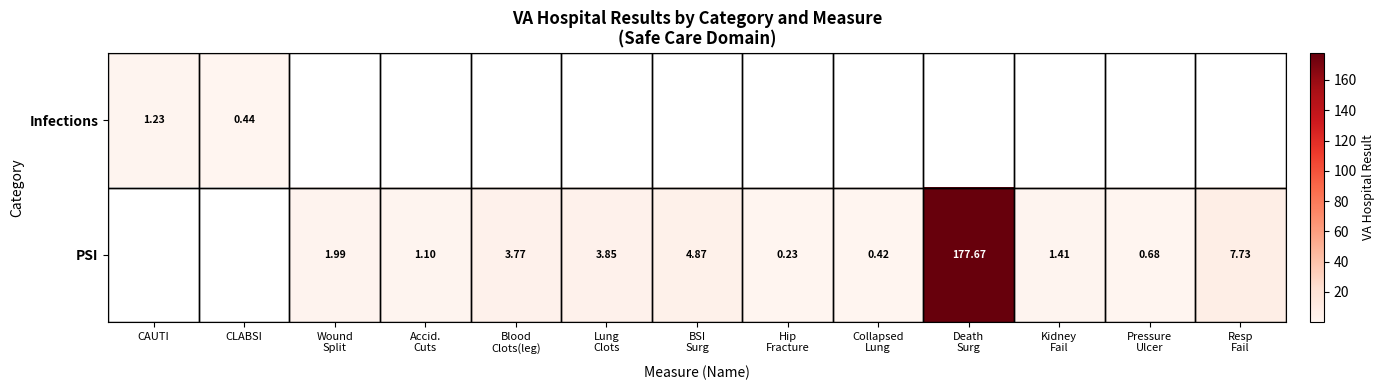

Count the number of data series in this chart.

2